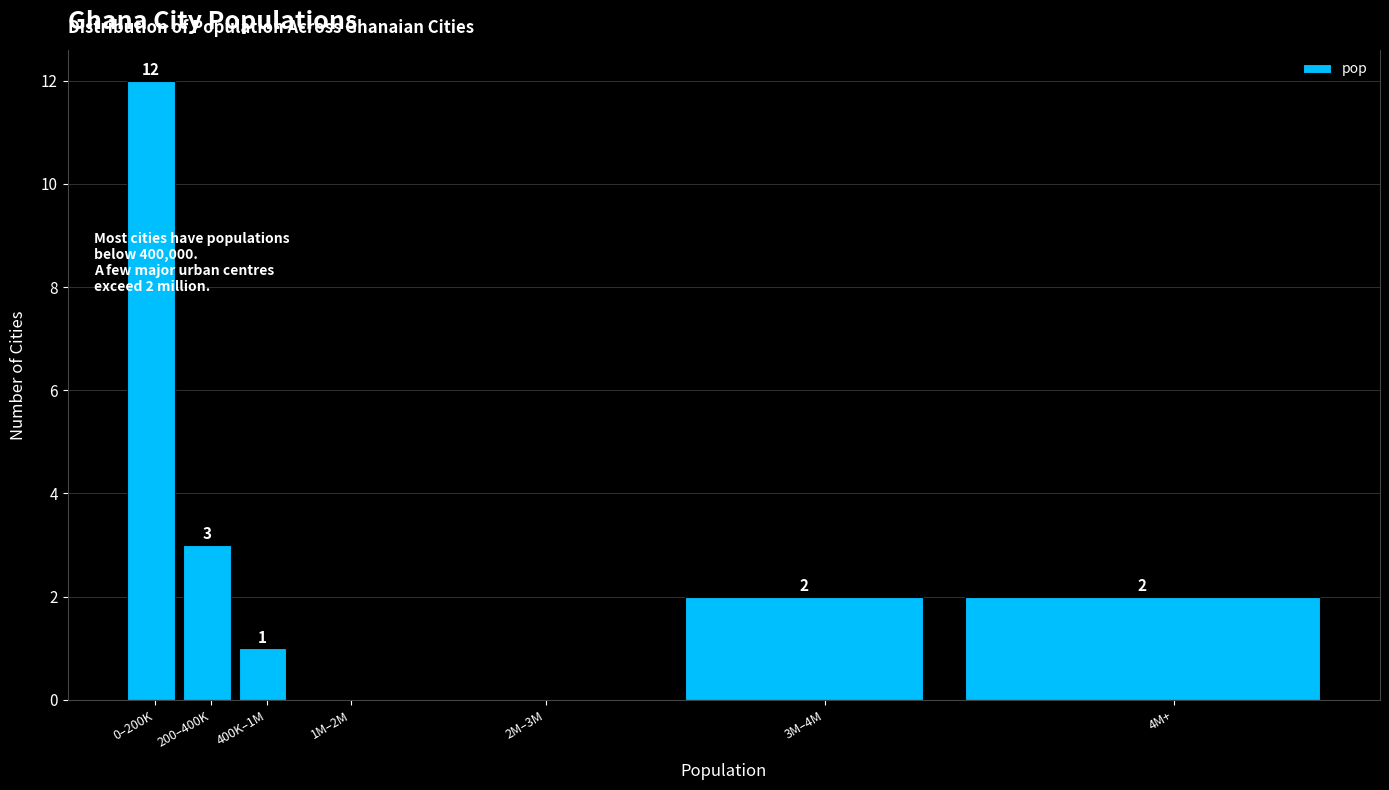

Reading left to right, extract all data points from this chart.

0–200K=12	200–400K=3	400K–1M=1	1M–2M=0	2M–3M=0	3M–4M=2	4M+=2